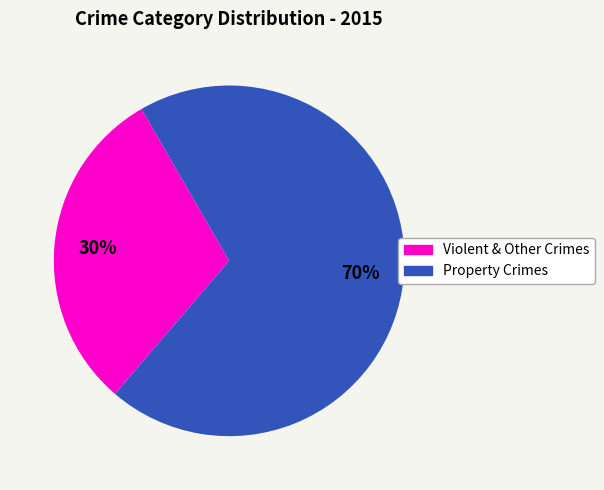

Is there a majority slice in this chart?

Yes